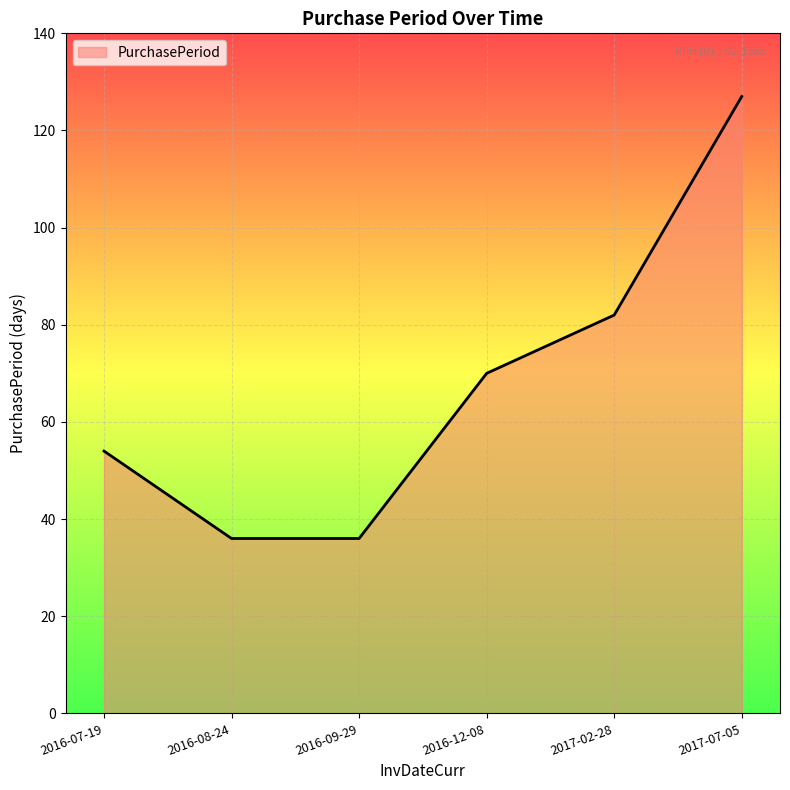

Reading left to right, transcribe all the data shown in this chart.

54	36	36	70	82	127